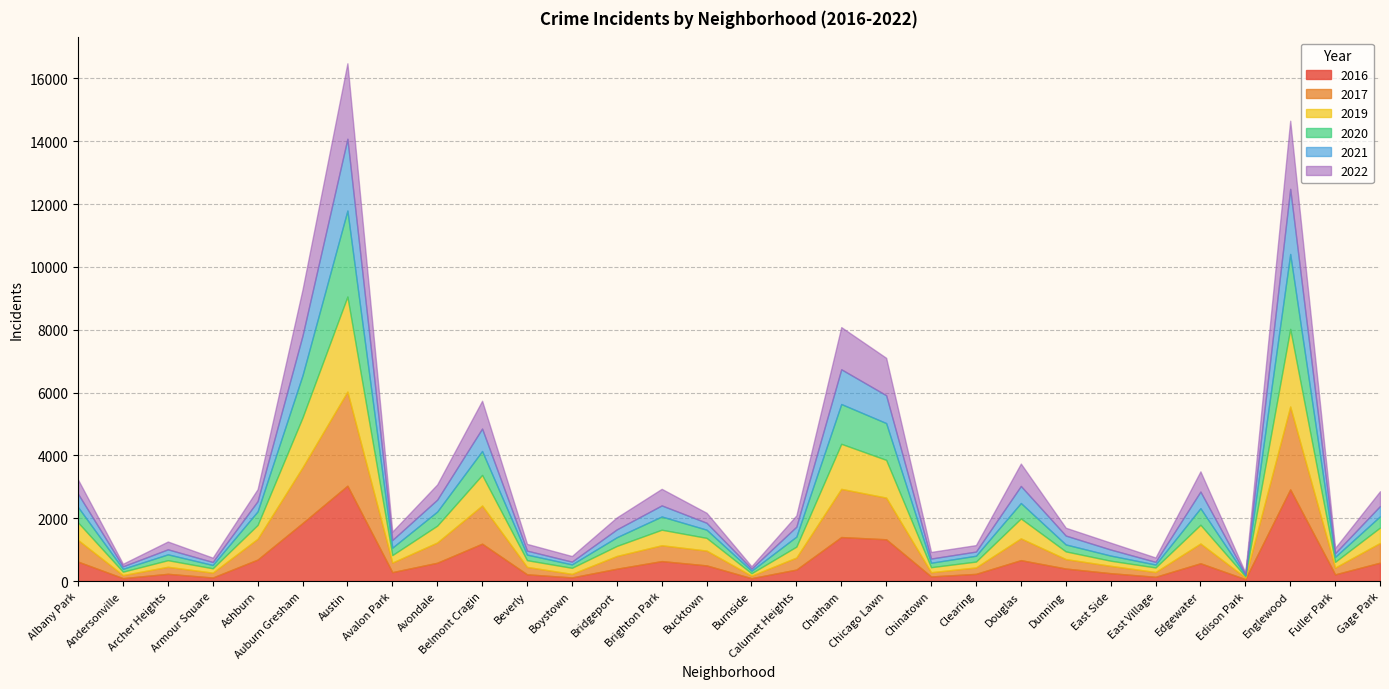

True or false: 2022 has a value of 1210 at Englewood.

False